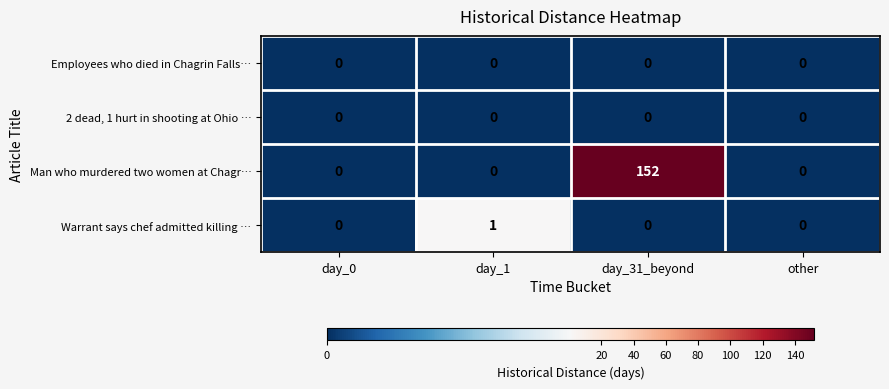

Is the value of Employees who died in Chagrin Falls… at day_31_beyond greater than the value of Warrant says chef admitted killing … at day_1?

No